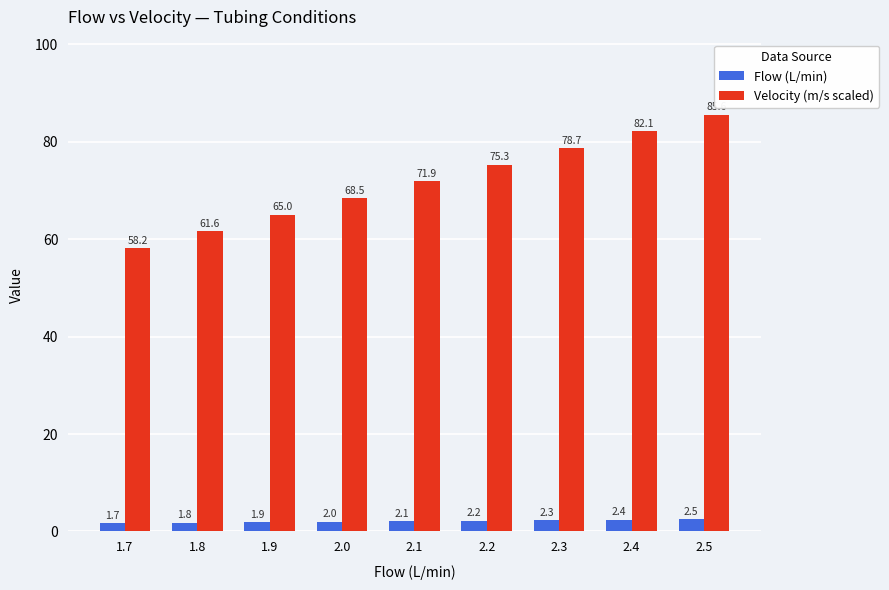

What is the sum of all Flow (L/min) values?

18.9